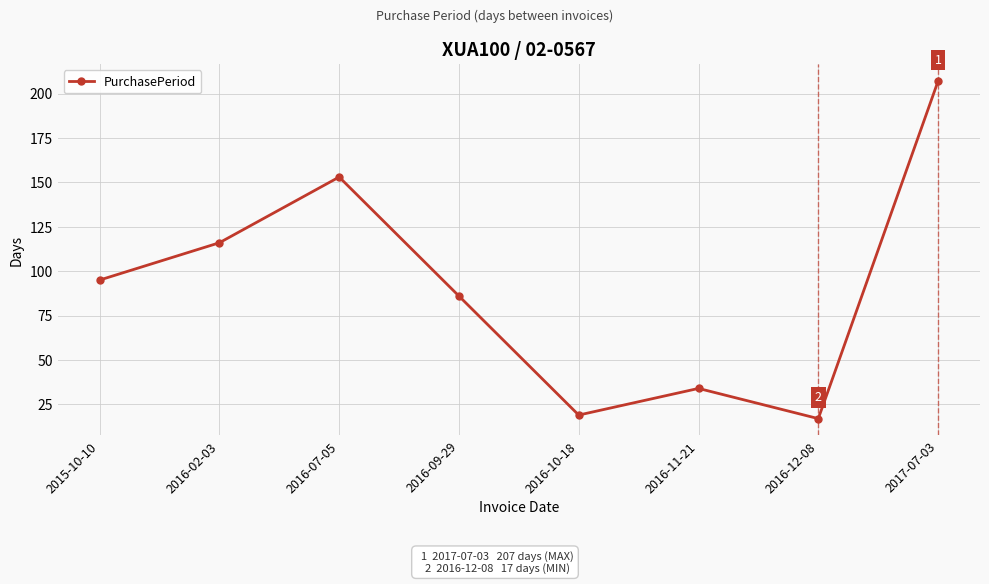

How many lines are shown in the chart?

1